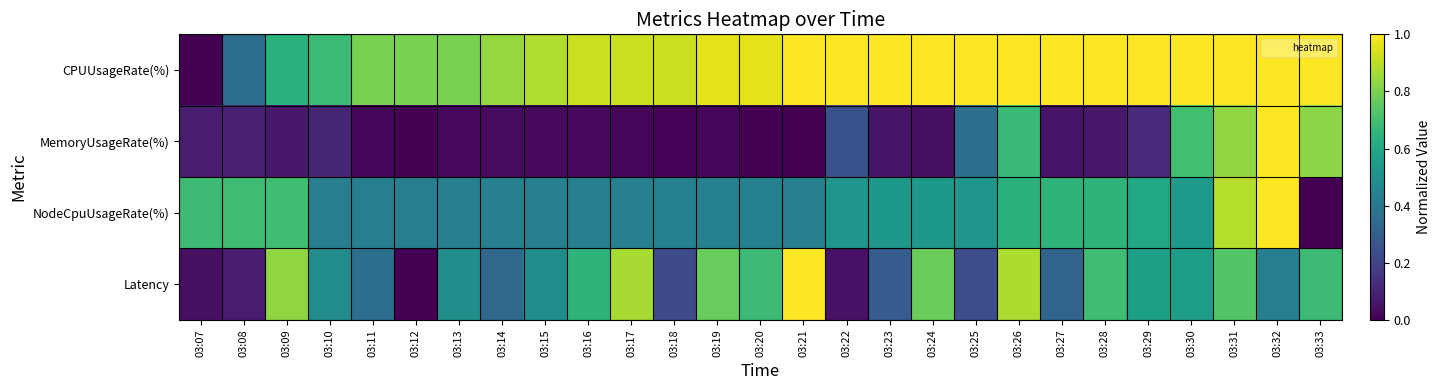

Which series has the widest spread of values?

CPUUsageRate(%)